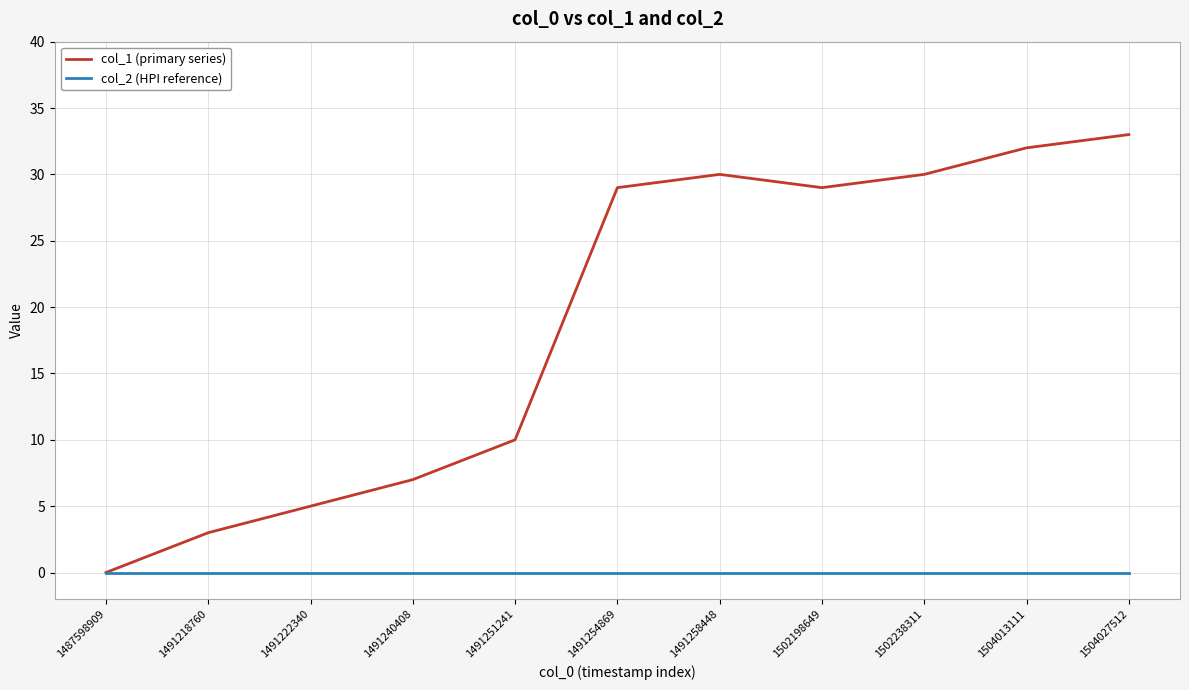

Rank the series at 1502198649 from lowest to highest value.

col_2 (HPI reference), col_1 (primary series)